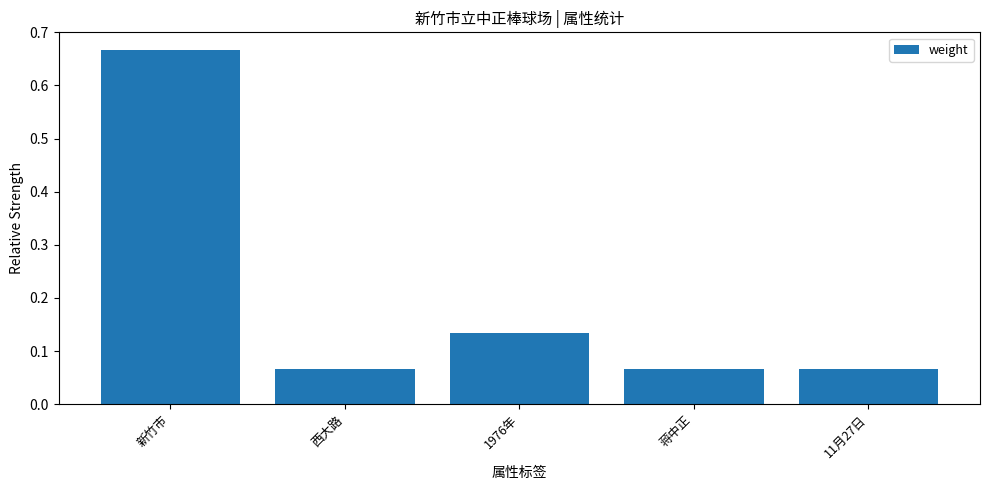

What is the label of the 3rd bar from the left?

1976年